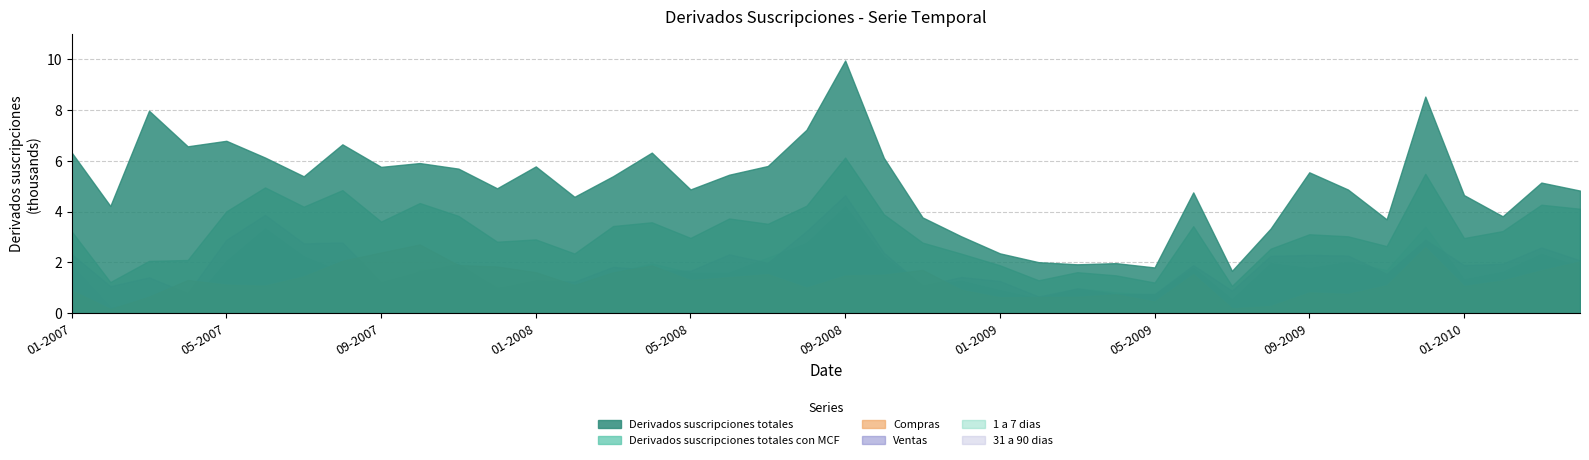

Where do Compras and Ventas first cross each other?

03-2007 and 04-2007